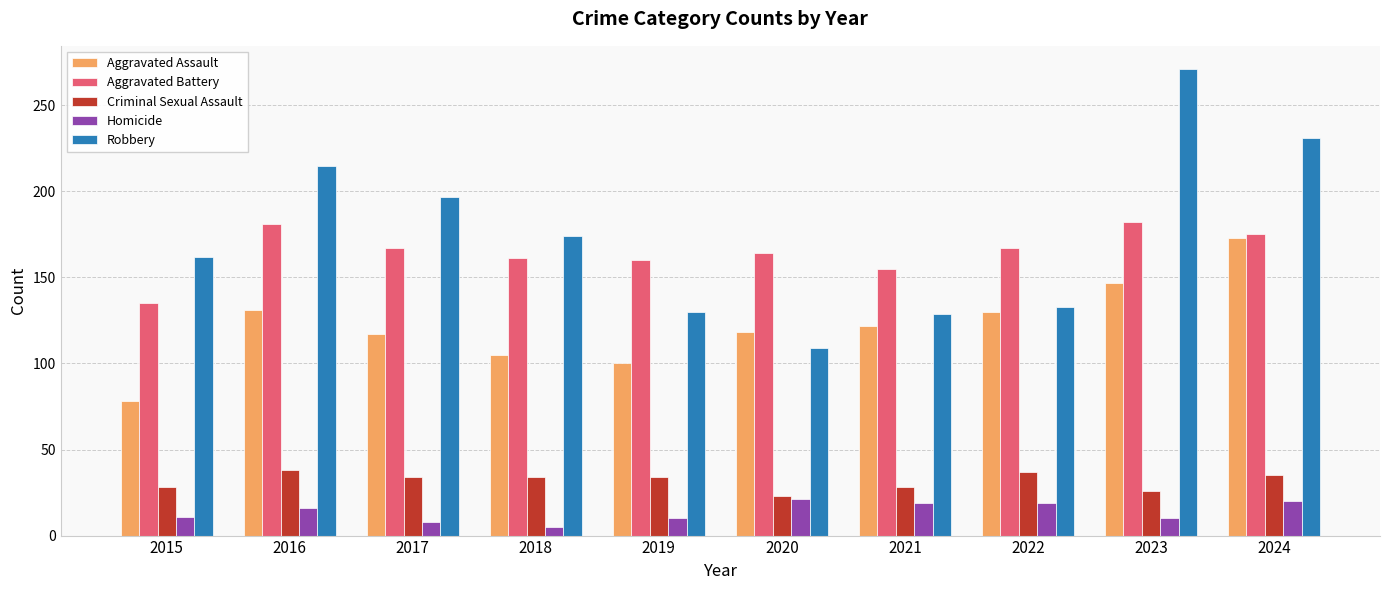

What is the sum of the Aggravated Assault values at 2021 and 2019?

222